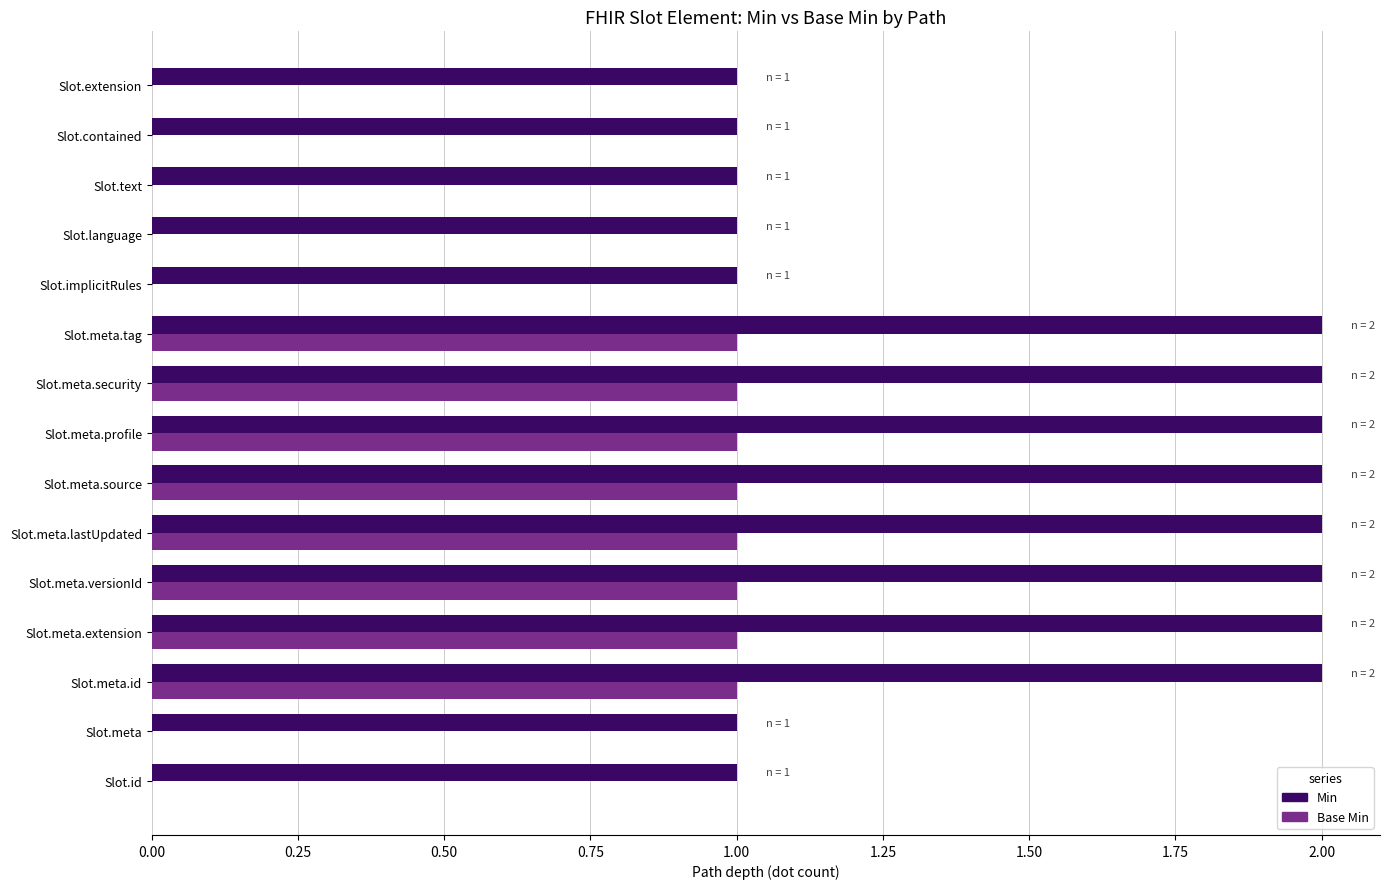

Which series has the largest total across all categories?

Min